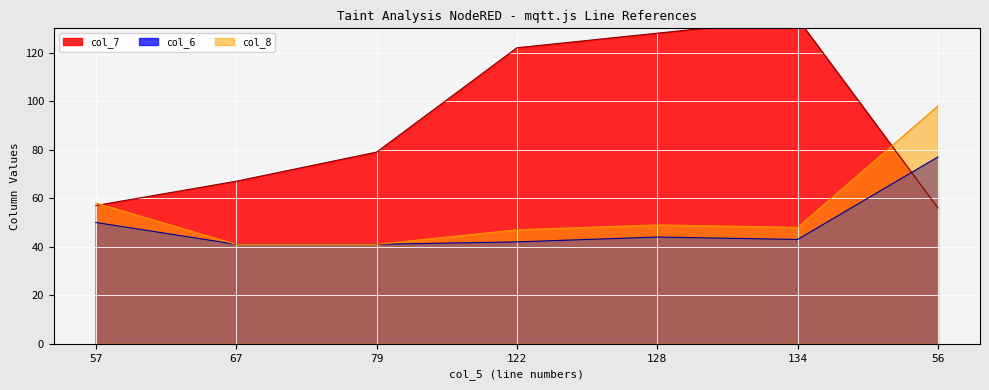

What are all the series names shown in the legend?

col_7, col_6, col_8